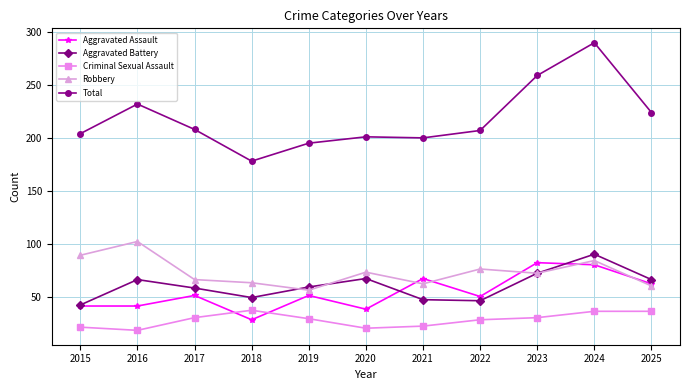

What is the value of the Total point at the 6th from the left?

201